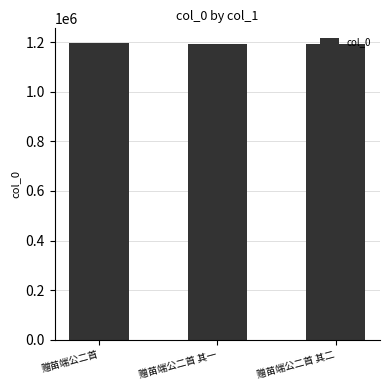

What is the value of the 2nd bar from the left?

1192777